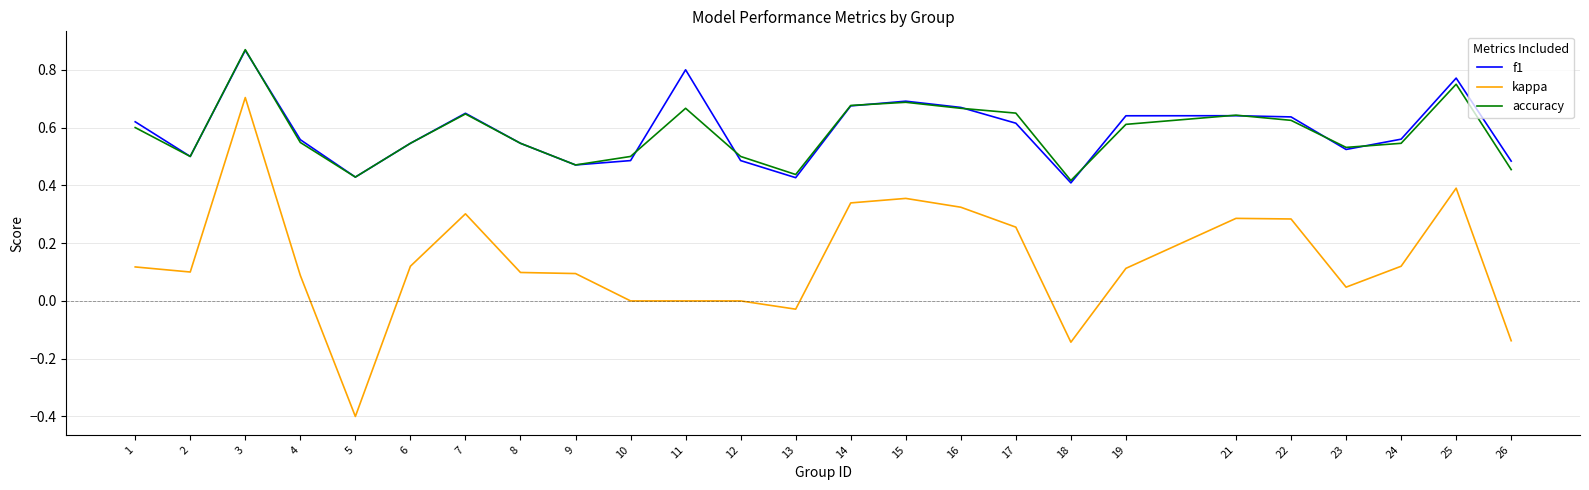

Where is the first local maximum for kappa?

3